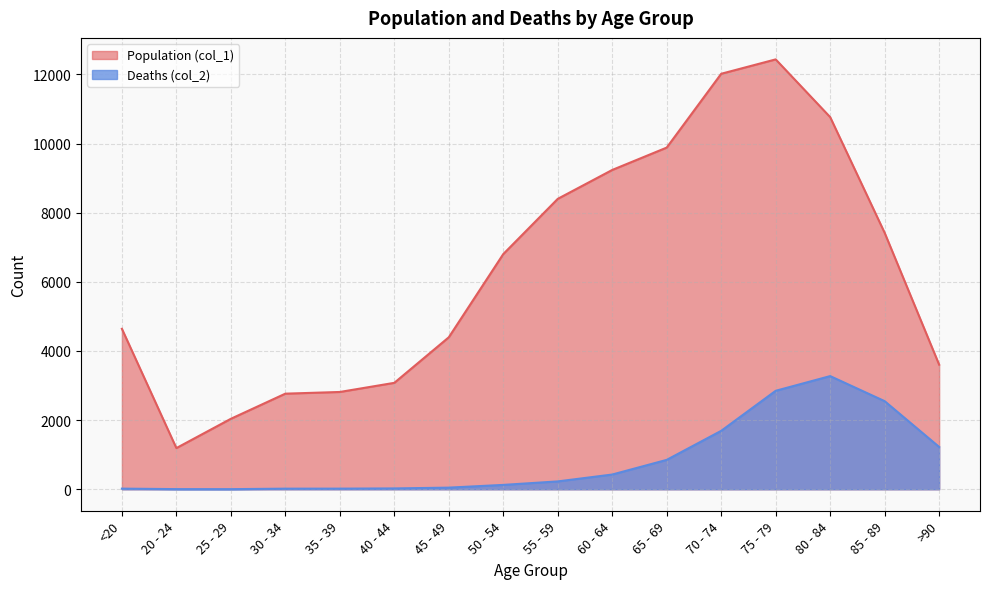

What is the value of the Deaths (col_2) point at the 9th from the left?

227